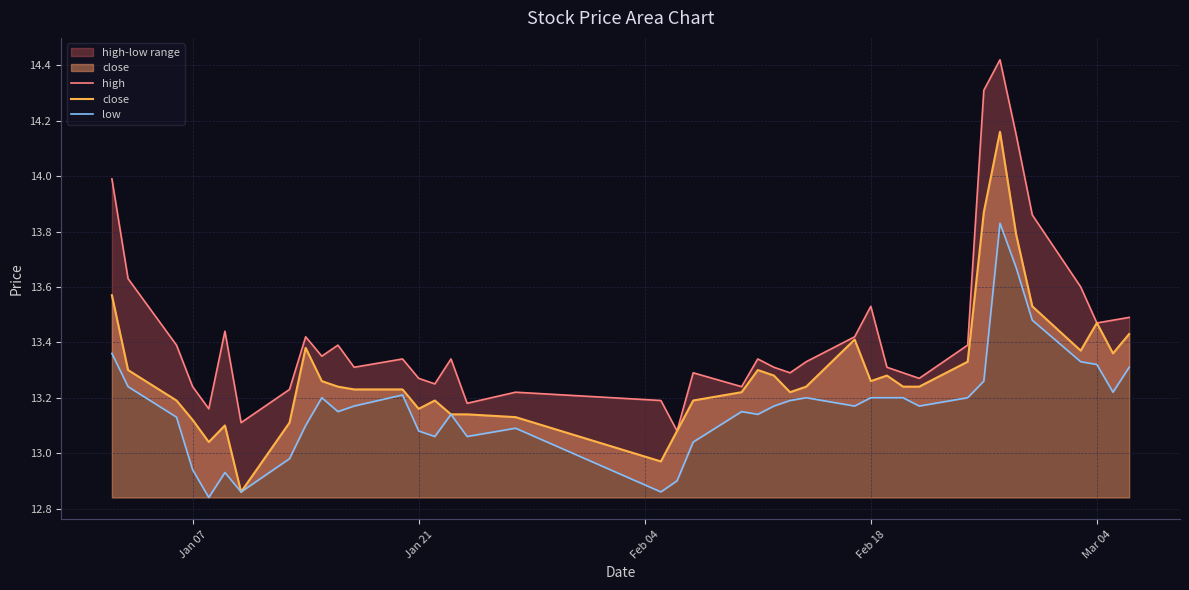

True or false: high and close intersect in this chart.

False